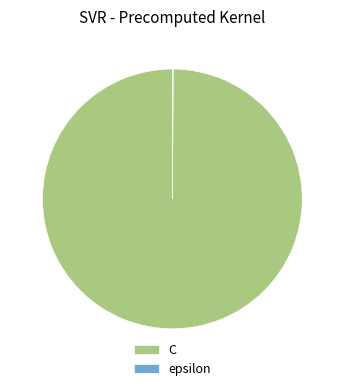

What is the majority slice?

C